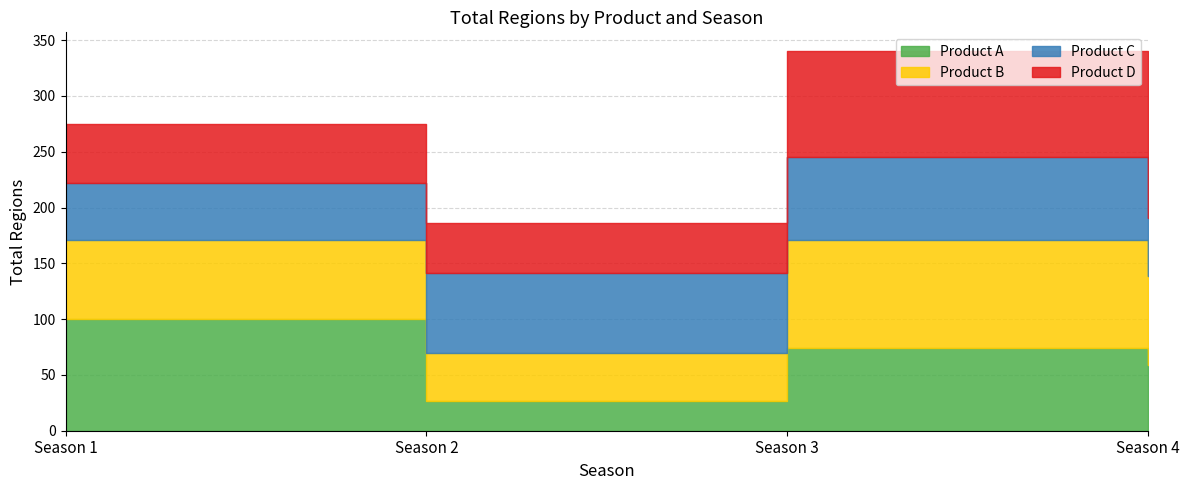

The value of Product A at Season 4 is 13. True or false?

False